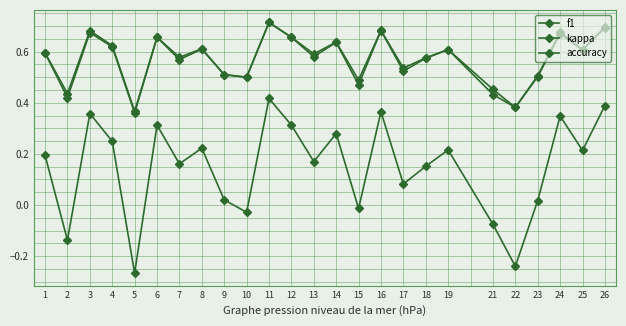

Reading left to right, what are all the values shown in this chart?

f1: 1=0.6	2=0.4	3=0.7	4=0.6	5=0.4	6=0.7	7=0.6	8=0.6	9=0.5	10=0.5	11=0.7	12=0.7	13=0.6	14=0.6	15=0.5	16=0.7	17=0.5	18=0.6	19=0.6	21=0.4	22=0.4	23=0.5	24=0.7	25=0.6	26=0.7
kappa: 1=0.2	2=-0.1	3=0.4	4=0.2	5=-0.3	6=0.3	7=0.2	8=0.2	9=0.0	10=-0.0	11=0.4	12=0.3	13=0.2	14=0.3	15=-0.0	16=0.4	17=0.1	18=0.2	19=0.2	21=-0.1	22=-0.2	23=0.0	24=0.3	25=0.2	26=0.4
accuracy: 1=0.6	2=0.4	3=0.7	4=0.6	5=0.4	6=0.7	7=0.6	8=0.6	9=0.5	10=0.5	11=0.7	12=0.7	13=0.6	14=0.6	15=0.5	16=0.7	17=0.5	18=0.6	19=0.6	21=0.5	22=0.4	23=0.5	24=0.7	25=0.6	26=0.7